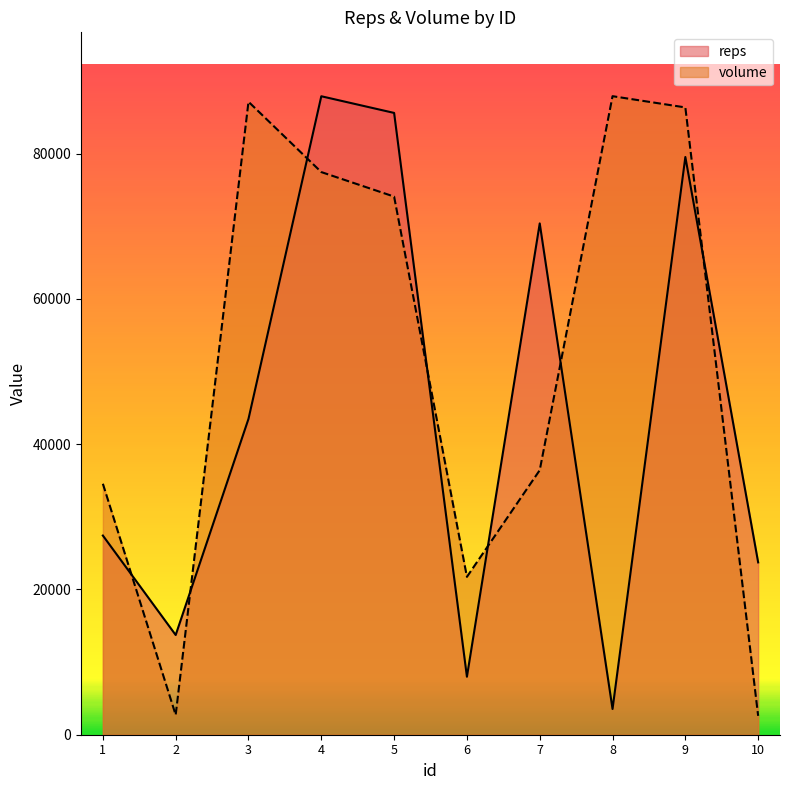

Between 5 and 6, which series saw the biggest shift?

reps